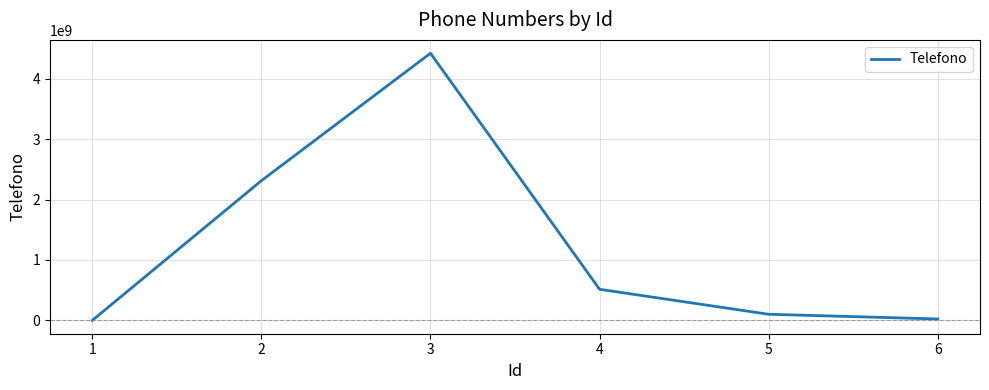

Where is the data nearest to the value 2210716734?

2